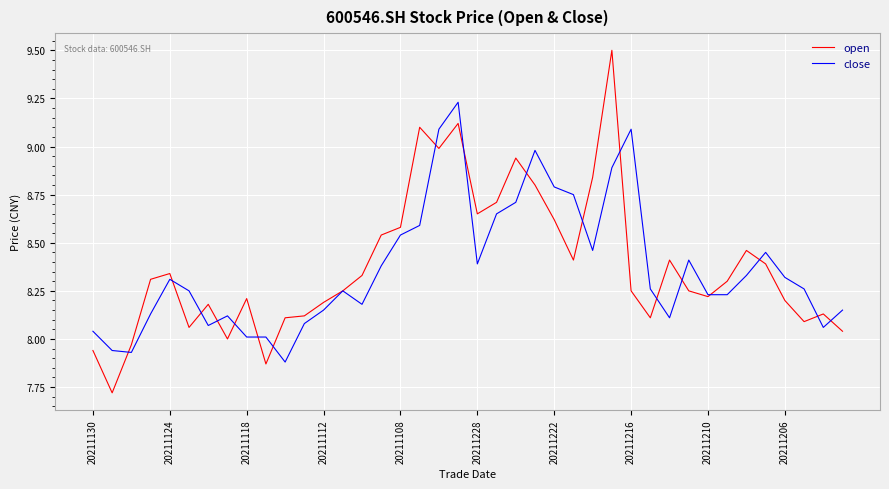

What is the greatest value displayed?

9.5